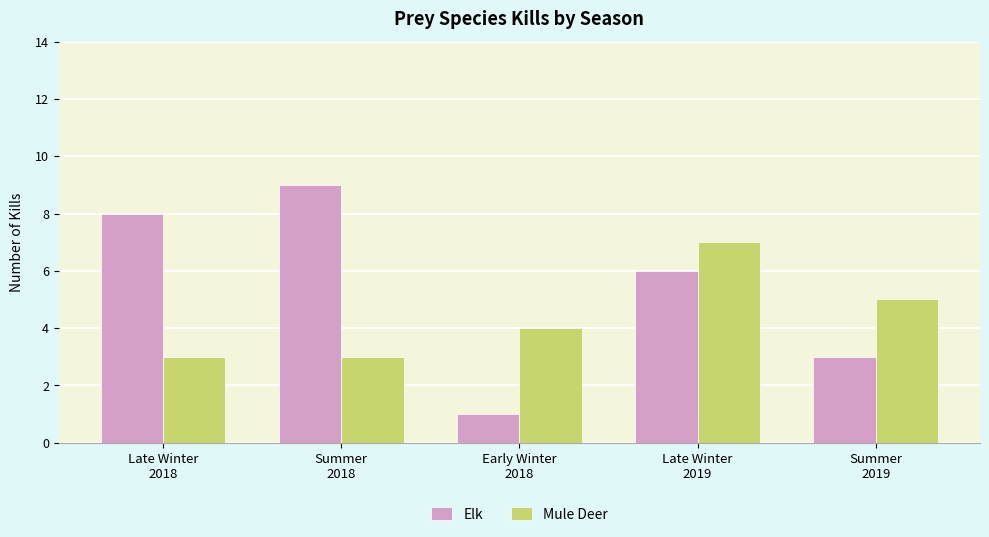

What is the highest value of the Mule Deer series?

7